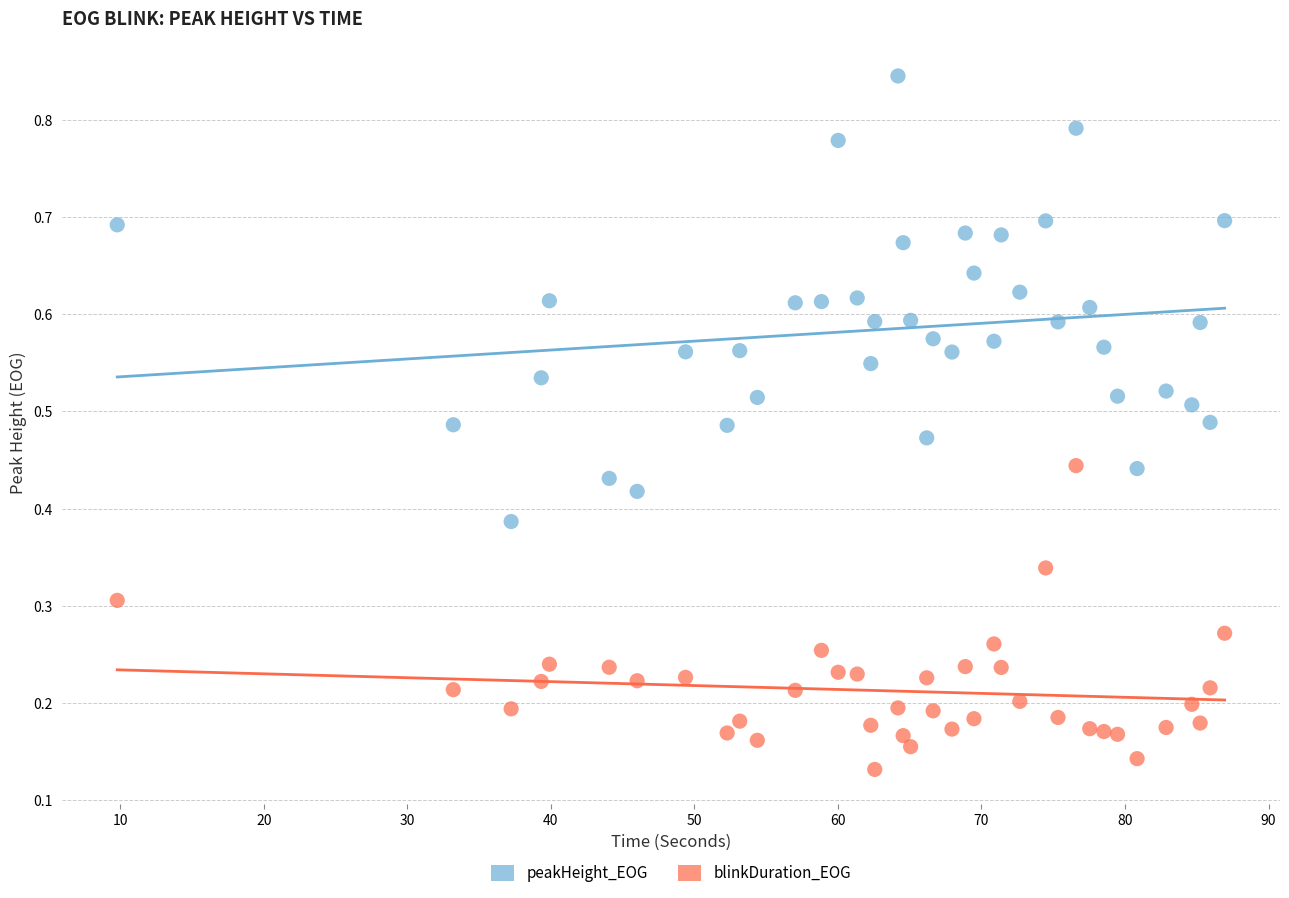

Which series contains the lowest Y value?

blinkDuration_EOG